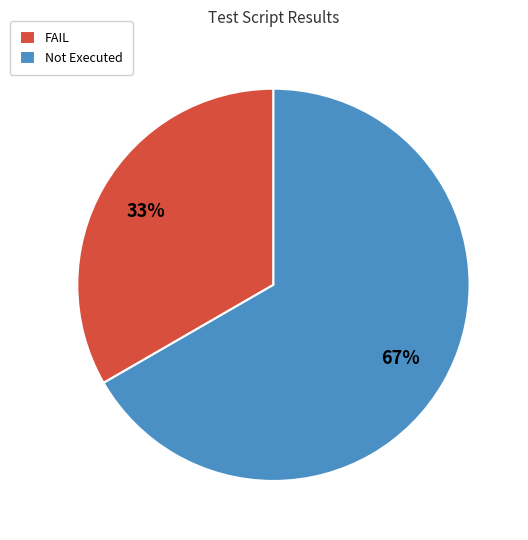

What is the ratio of the value at FAIL to the value at Not Executed?

0.5